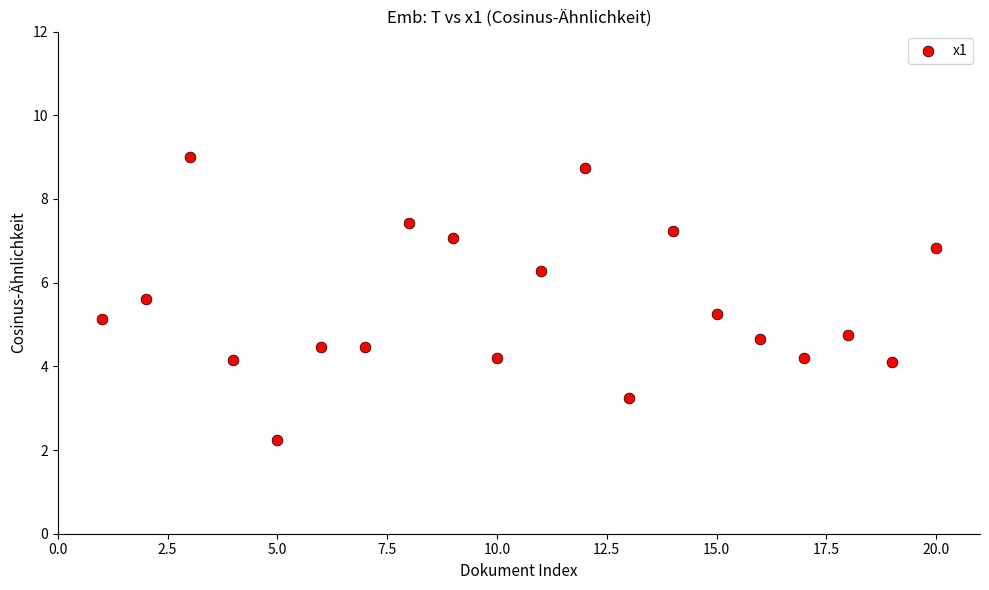

What is the range of X values (max minus min)?

19.0